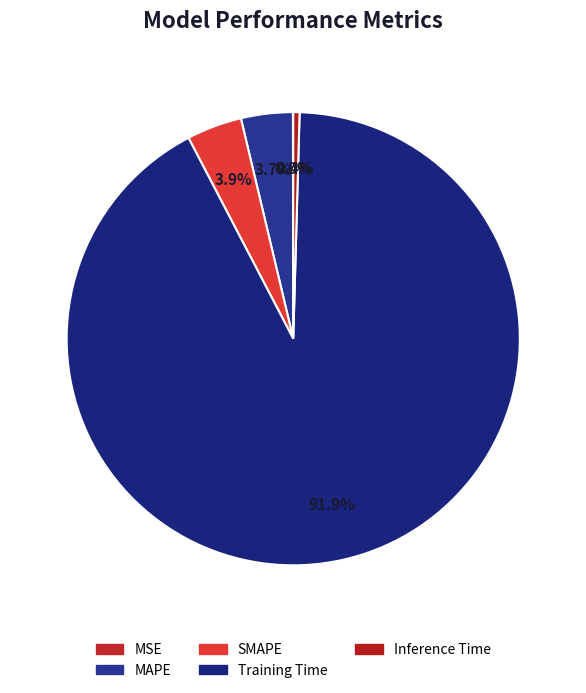

True or false: Training Time accounts for 92% of the total.

True